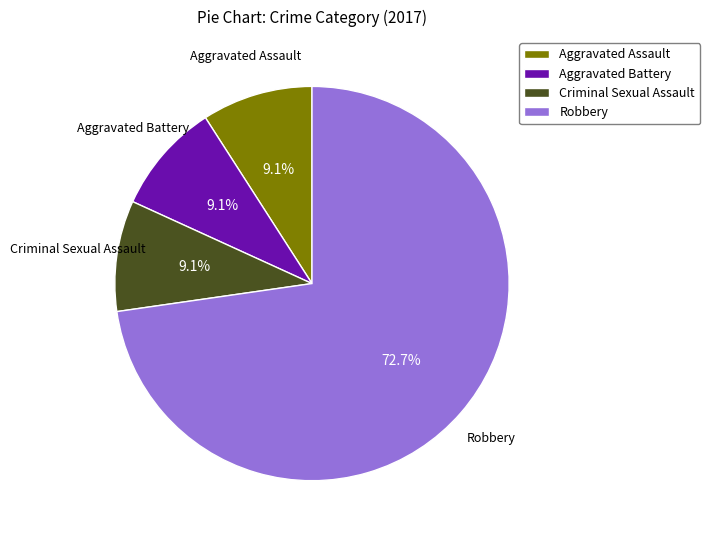

How many slices are in this pie chart?

4